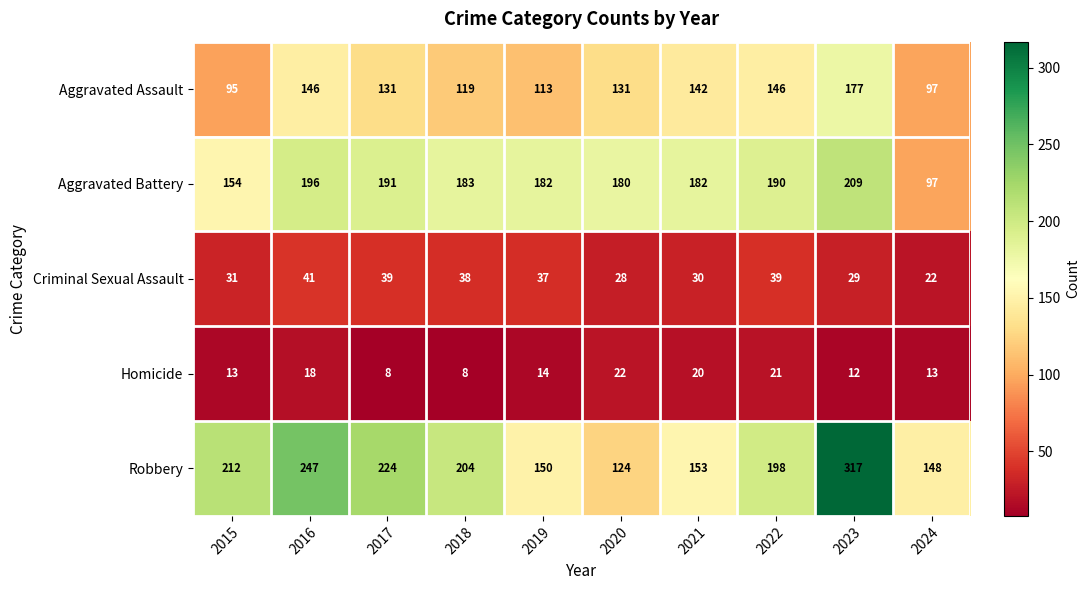

Which category has the lowest value in the Aggravated Assault series?

2015